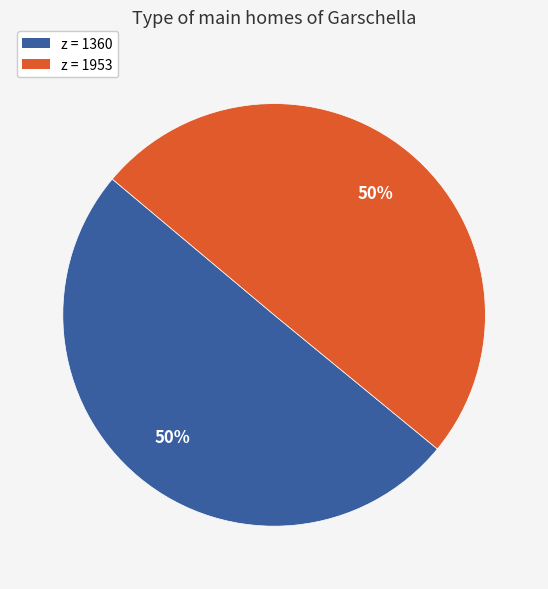

To the nearest percent, what is the average slice percentage?

50%